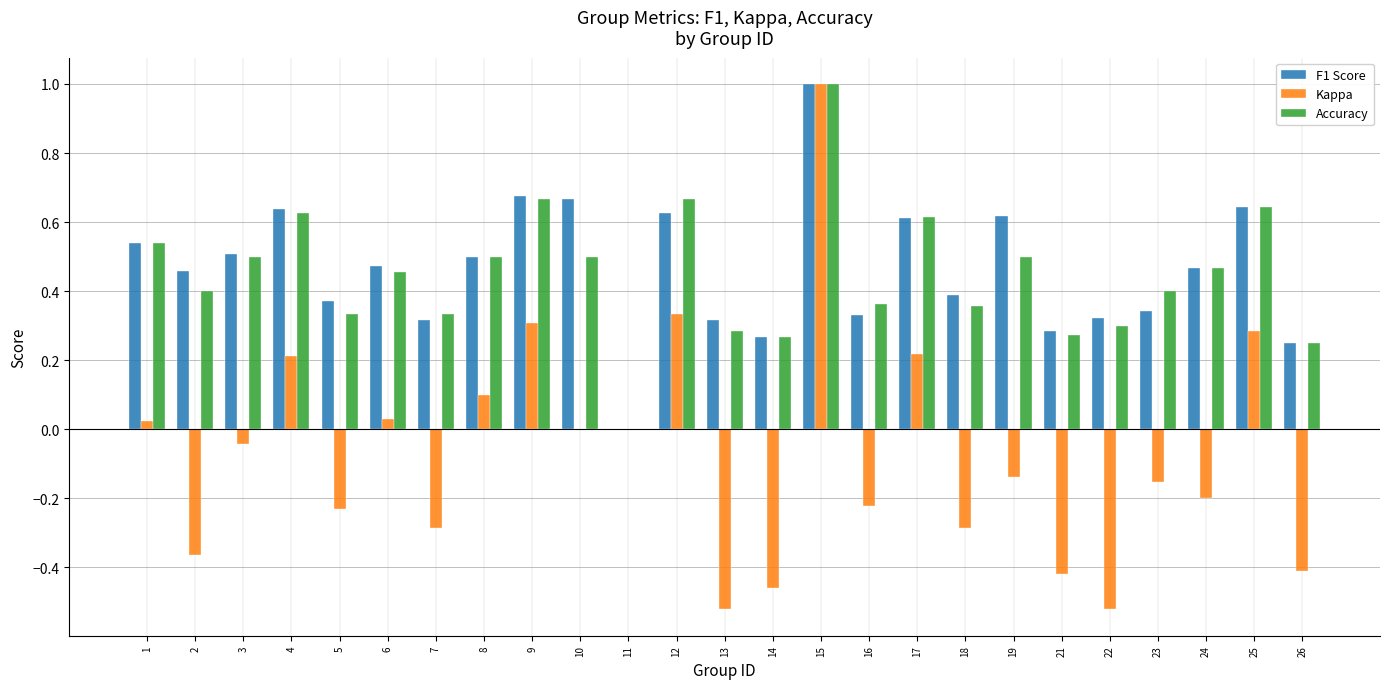

Is it true that Kappa equals 0.0 at 6?

True